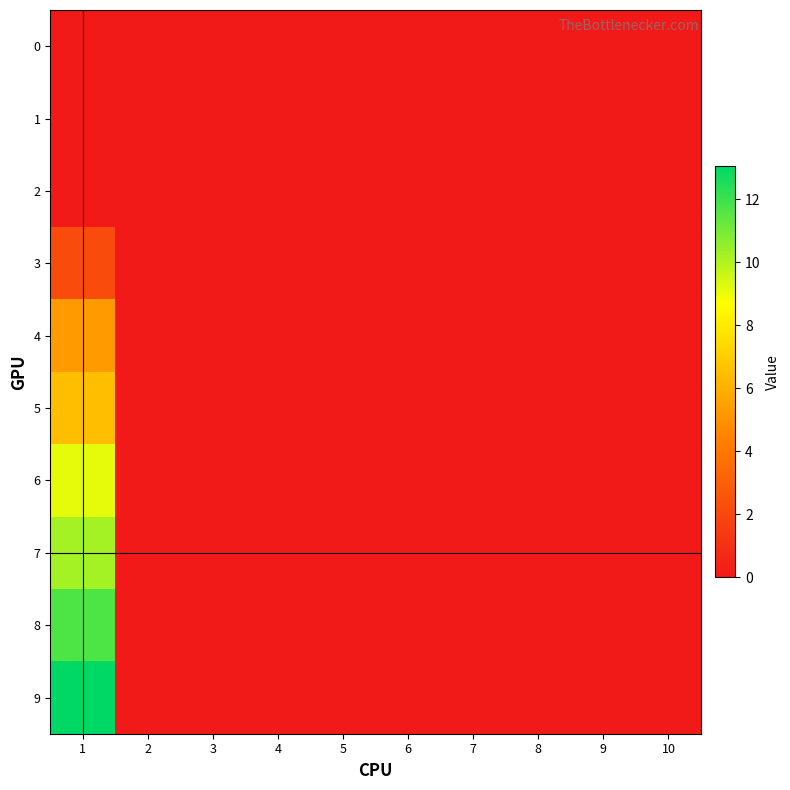

At which category is the sum across all series the highest?

1